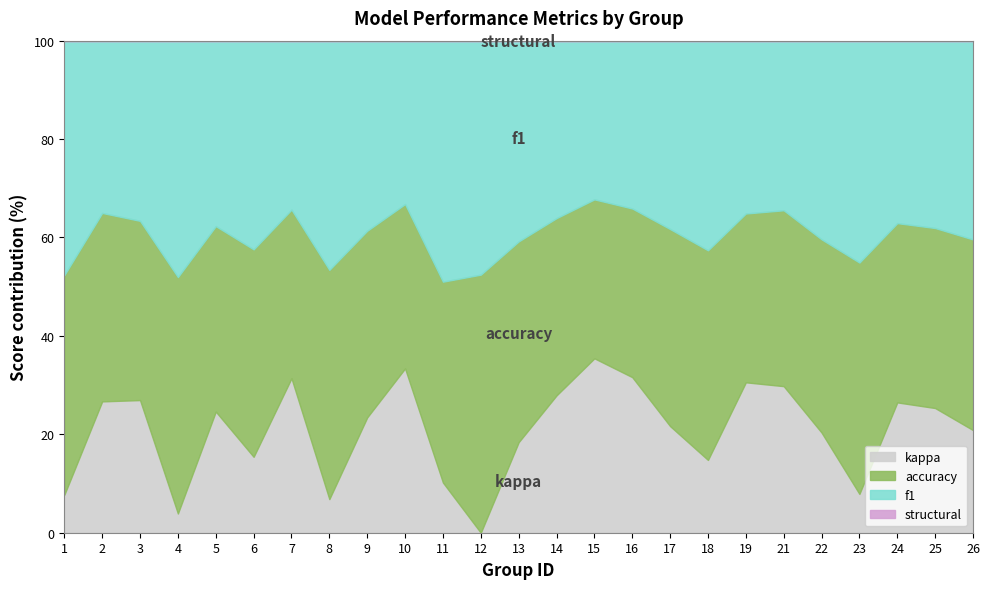

What is the total value across all series at 23?

100.0